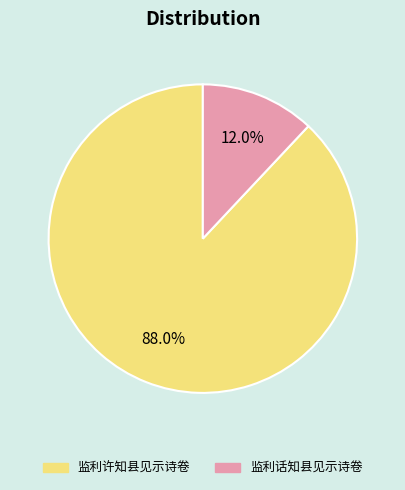

Count the number of slices in the pie.

2